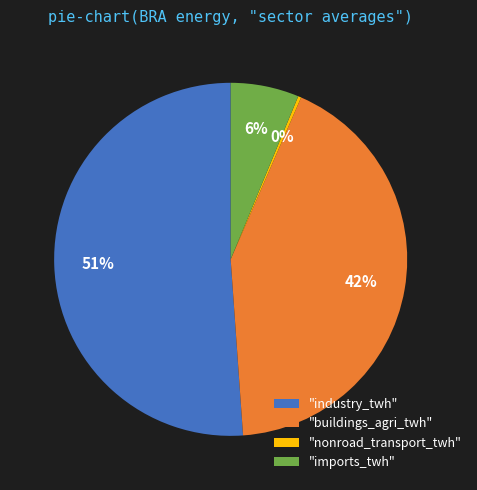

Count the number of slices in the pie.

4